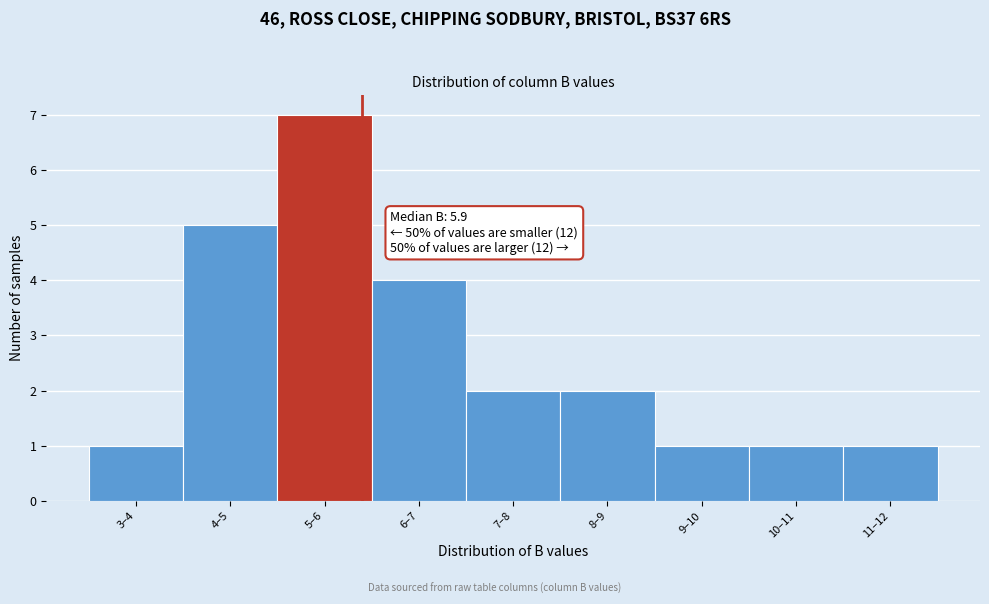

Reading left to right, transcribe all the data shown in this chart.

1	5	7	4	2	2	1	1	1